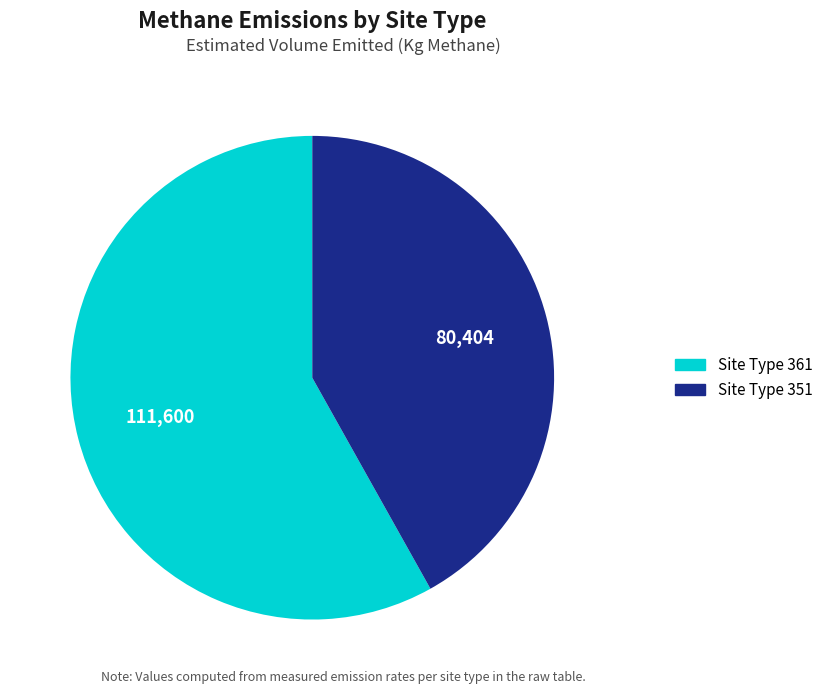

Does any single category account for the majority?

Yes